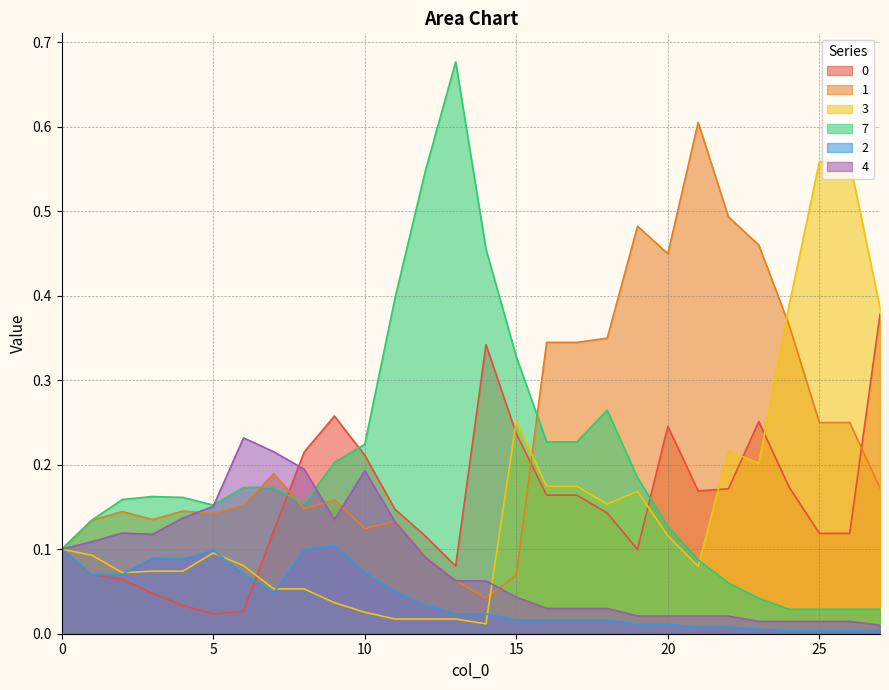

Which label corresponds to the largest value in the chart?

13